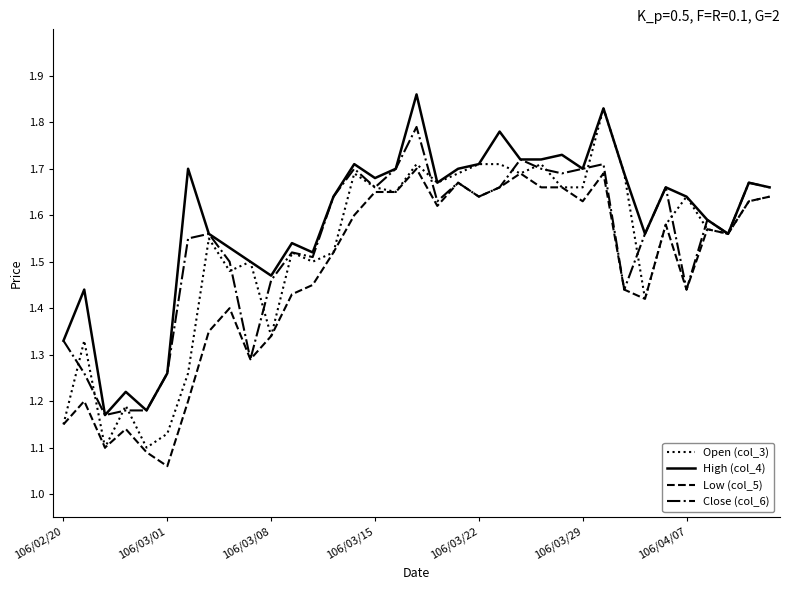

Which series has the largest total across all categories?

High (col_4)